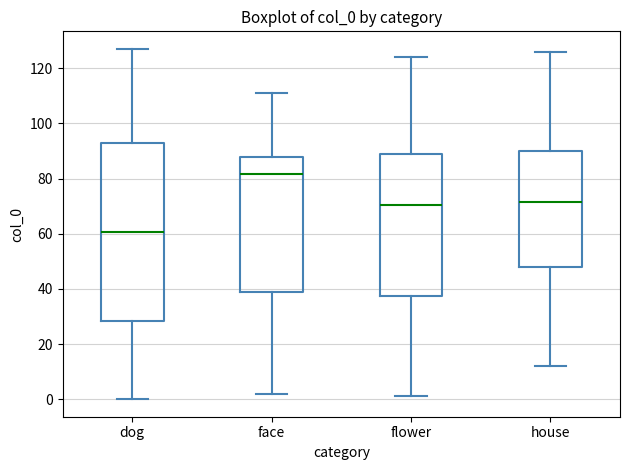

Which box's median line is the highest?

face